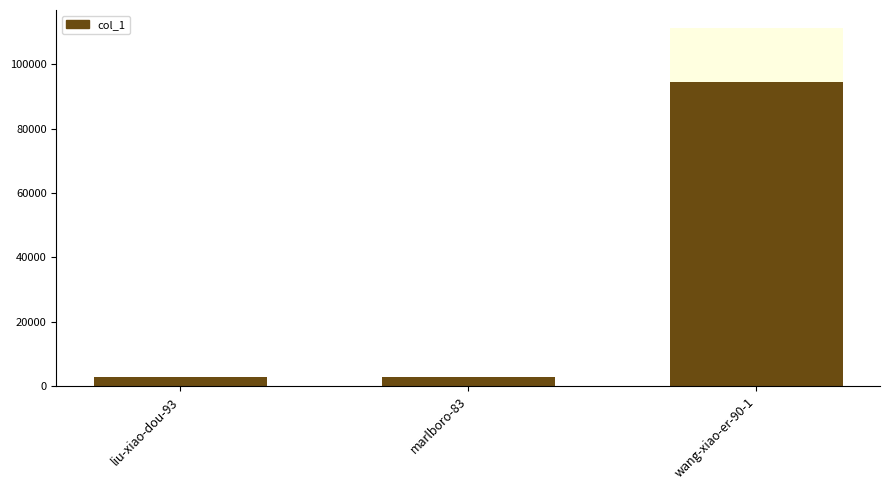

List the labels in order of value, smallest first.

marlboro-83, liu-xiao-dou-93, wang-xiao-er-90-1